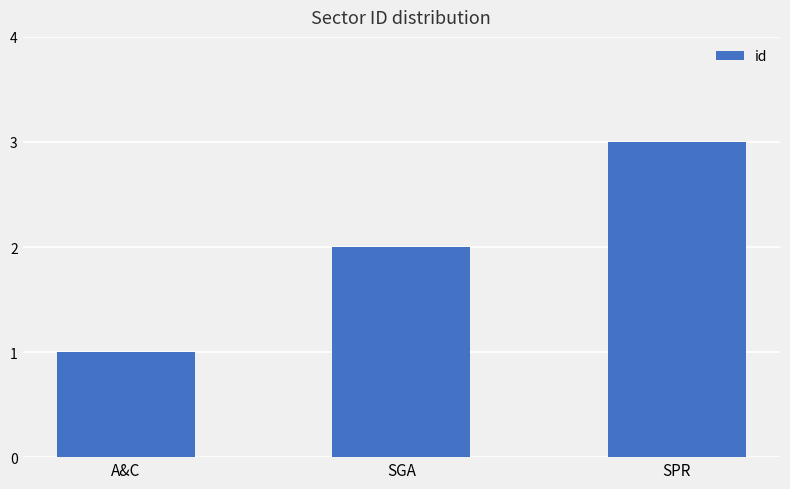

What is the change in value from A&C to SPR?

+2